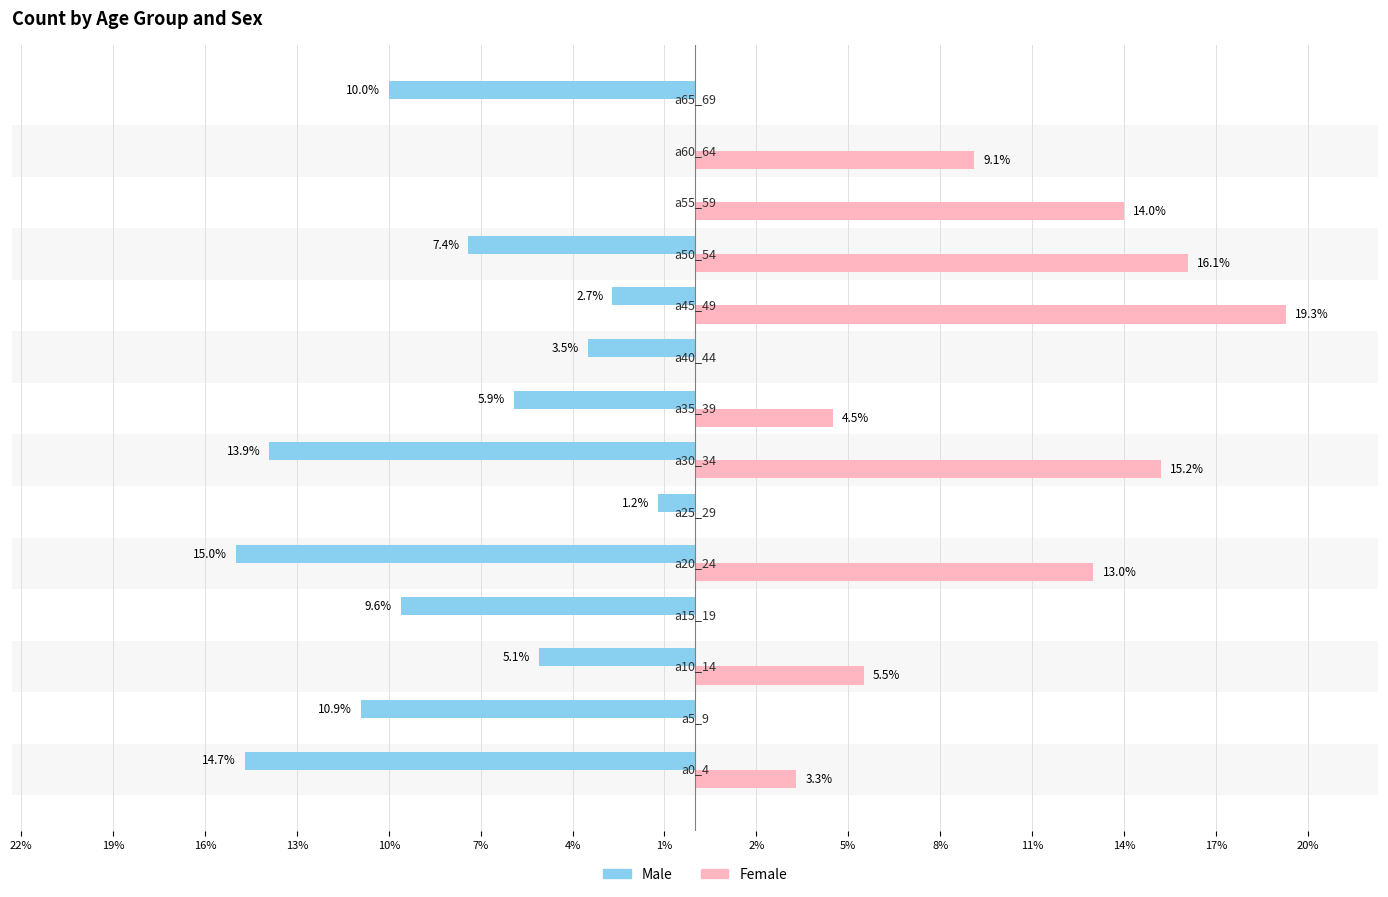

What is the smallest value displayed?

-15.0